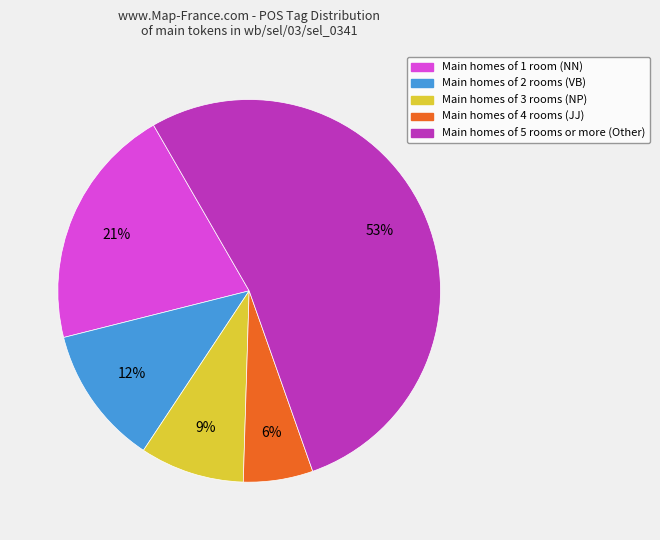

To the nearest percent, what is the average slice percentage?

20%